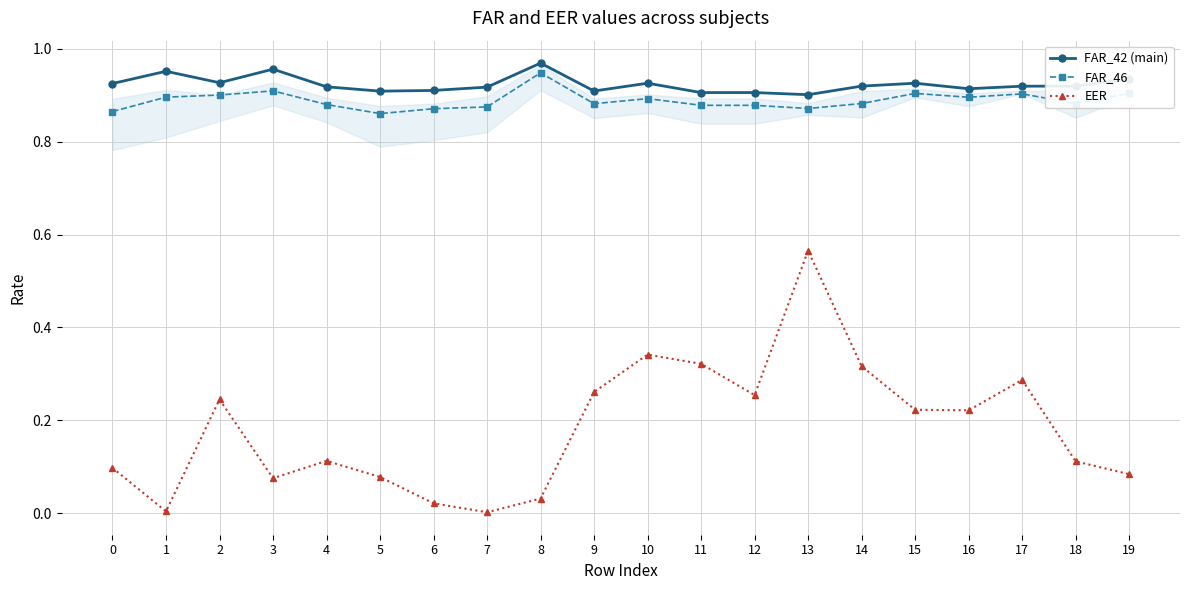

Is it true that FAR_42 (main) equals 0.9 at 15?

True